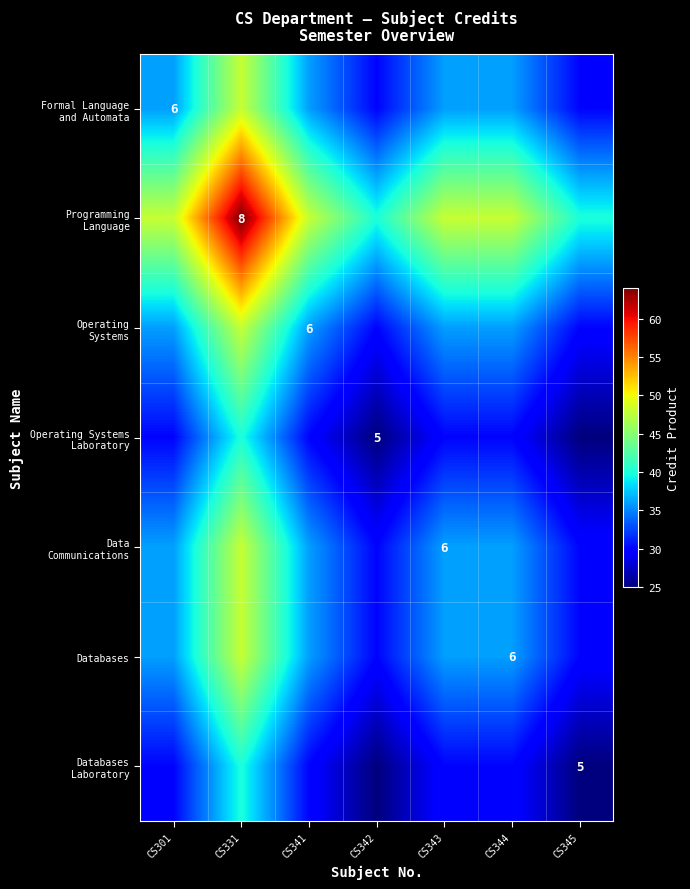

At which category does the chart reach its peak across all series?

CS331